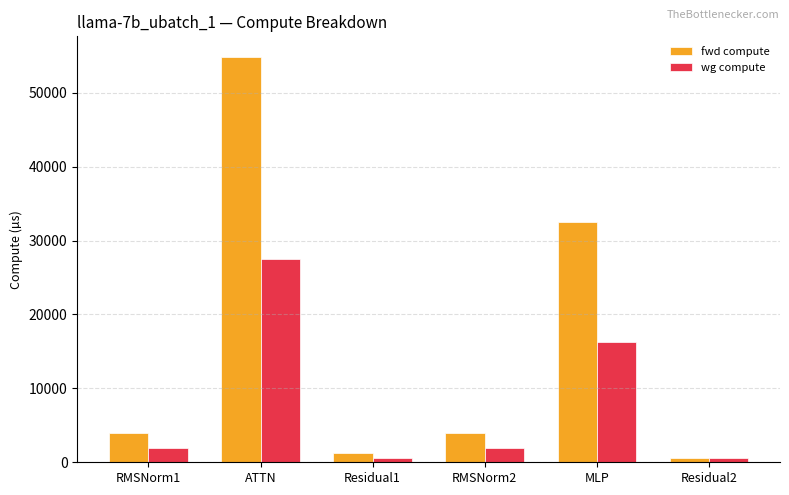

Where is fwd compute nearest to the value 27766?

MLP